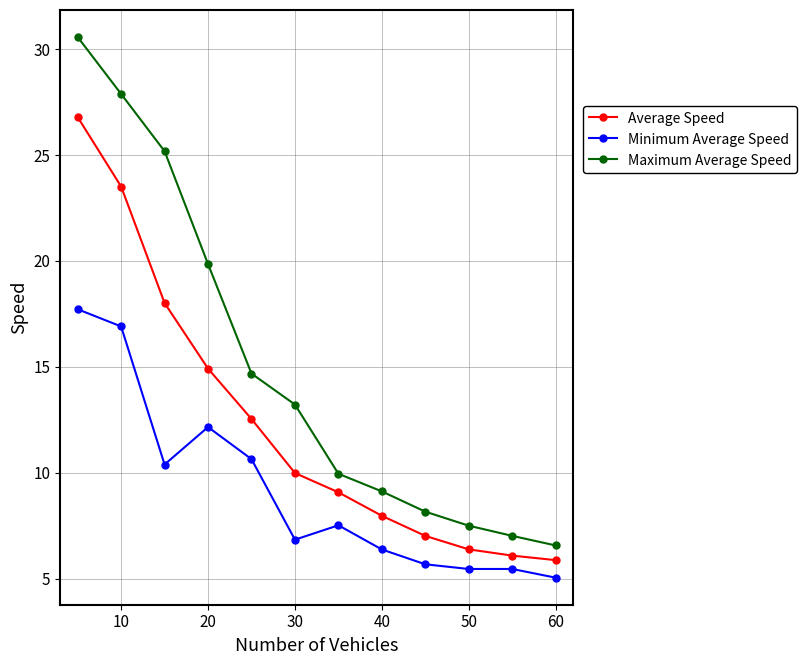

How many data points in Minimum Average Speed are less than 7?

6